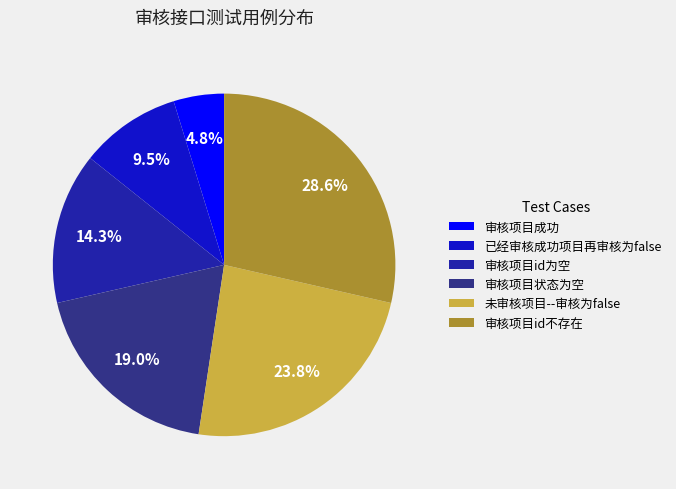

Which category has the biggest portion of the pie?

审核项目id不存在